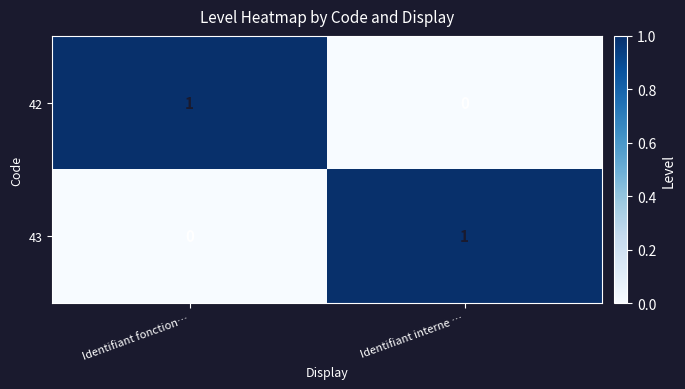

How many series are shown in this chart?

2